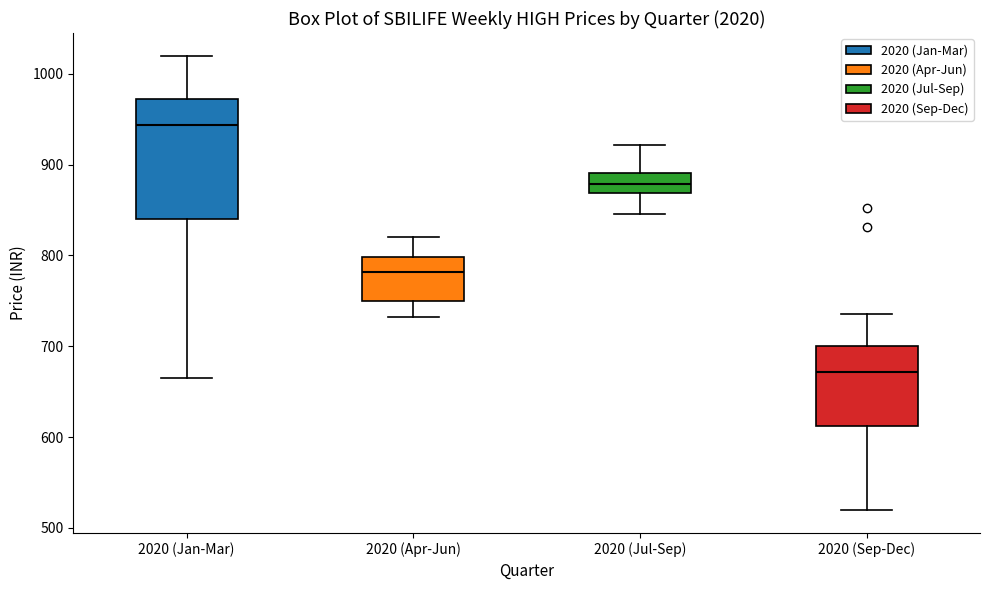

Comparing the boxes themselves (not the whiskers), which one is the tallest?

2020 (Jan-Mar)